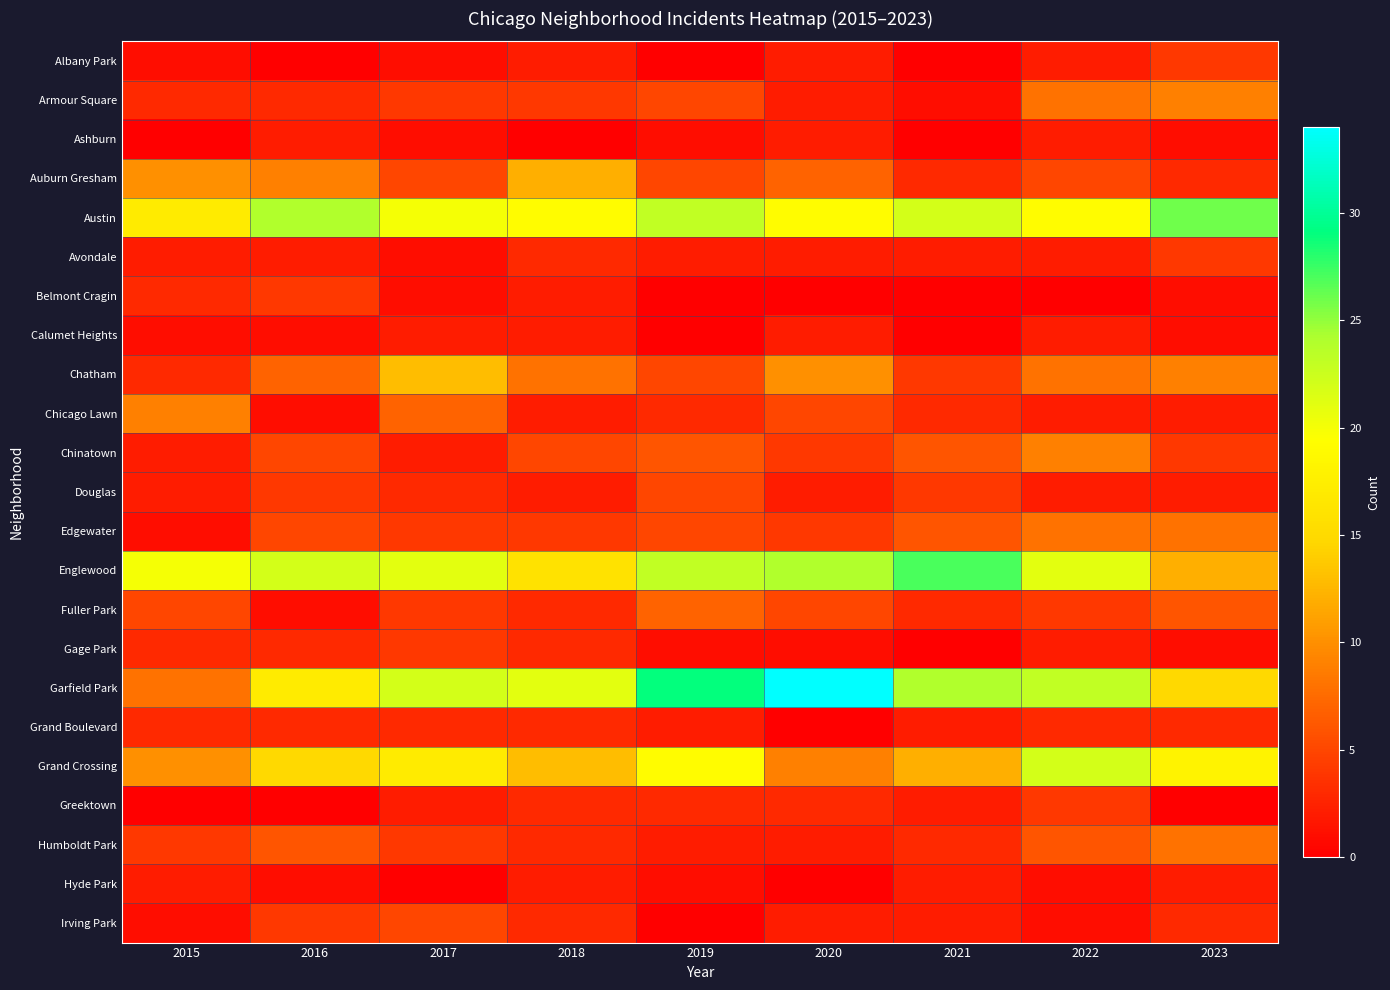

Which category has the lowest value across all series?

2016